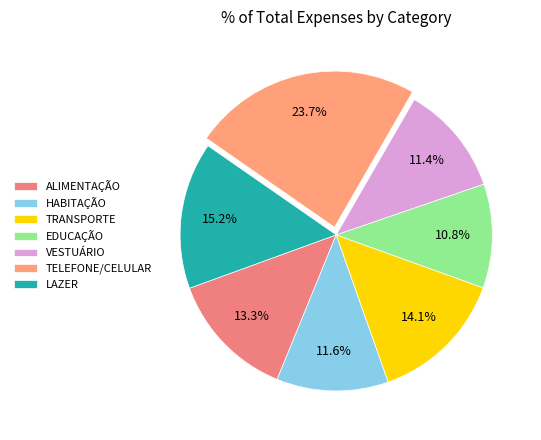

True or false: HABITAÇÃO accounts for 17% of the total.

False